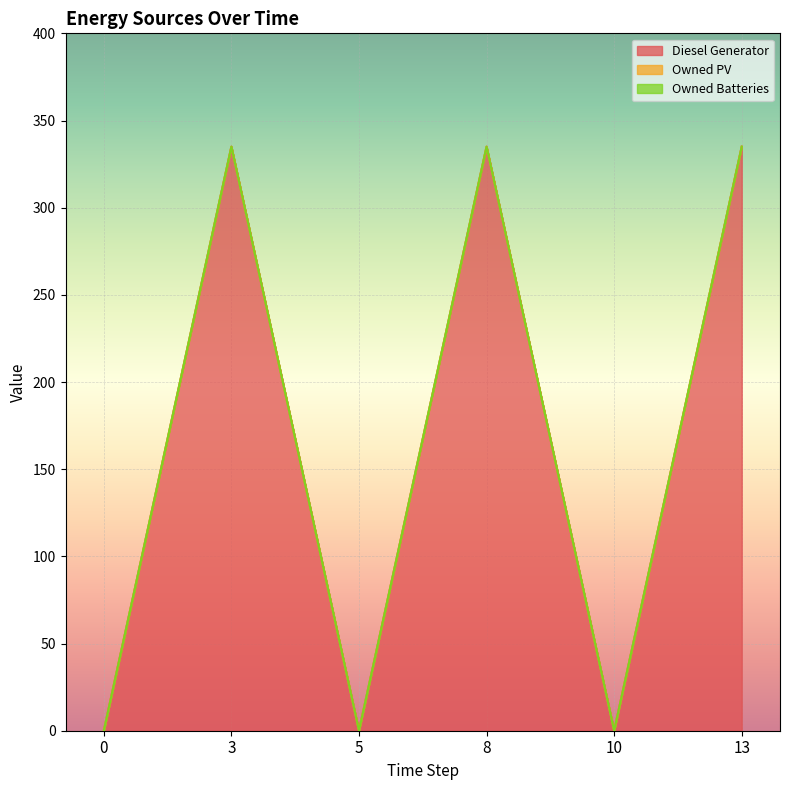

Which series has the largest total across all categories?

Diesel Generator